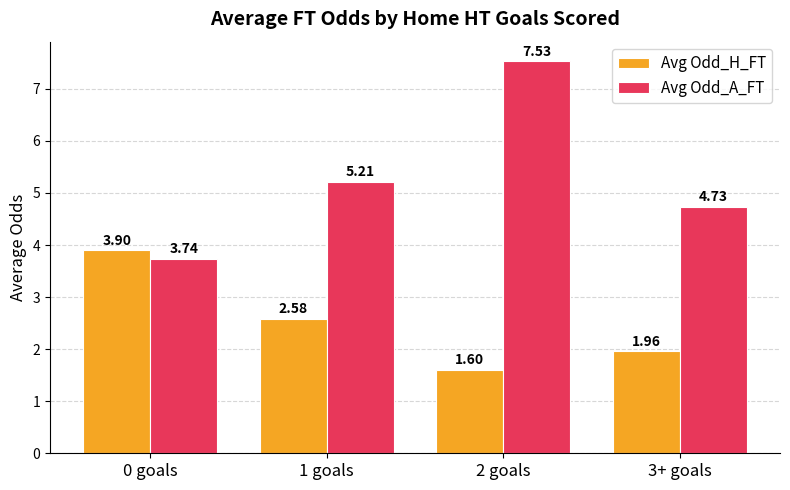

What is the difference between the maximum and second lowest values in the Avg Odd_A_FT series?

2.8